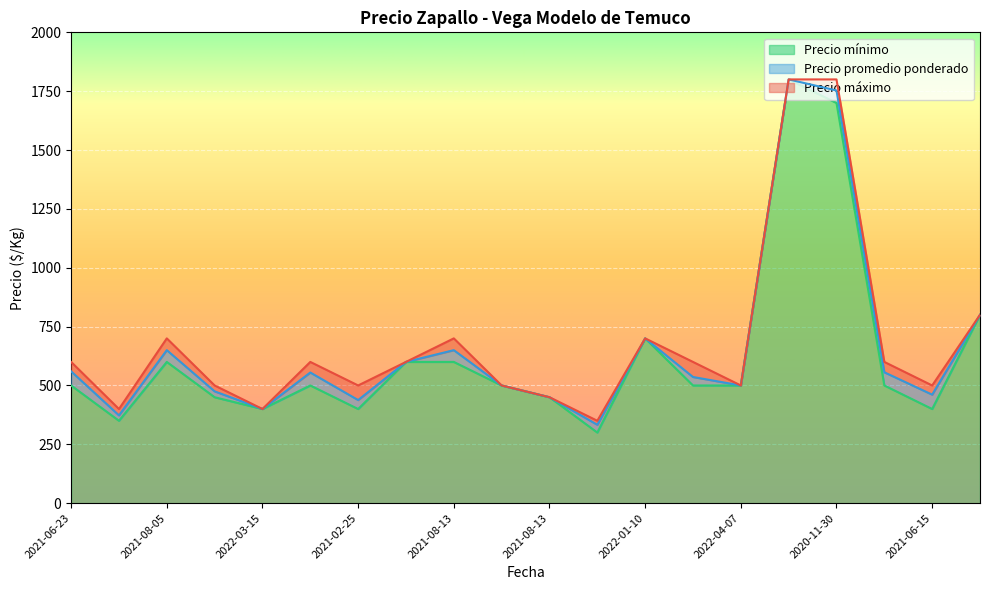

Reading left to right, extract all data points from this chart.

Precio promedio ponderado: 60	23	50	25	0	55	38	0	50	0	0	33	0	36	0	0	53	56	61	0
Precio mínimo: 500	350	600	450	400	500	400	600	600	500	450	300	700	500	500	1800	1700	500	400	800
Precio máximo: 40	27	50	25	0	45	62	0	50	0	0	17	0	64	0	0	47	44	39	0